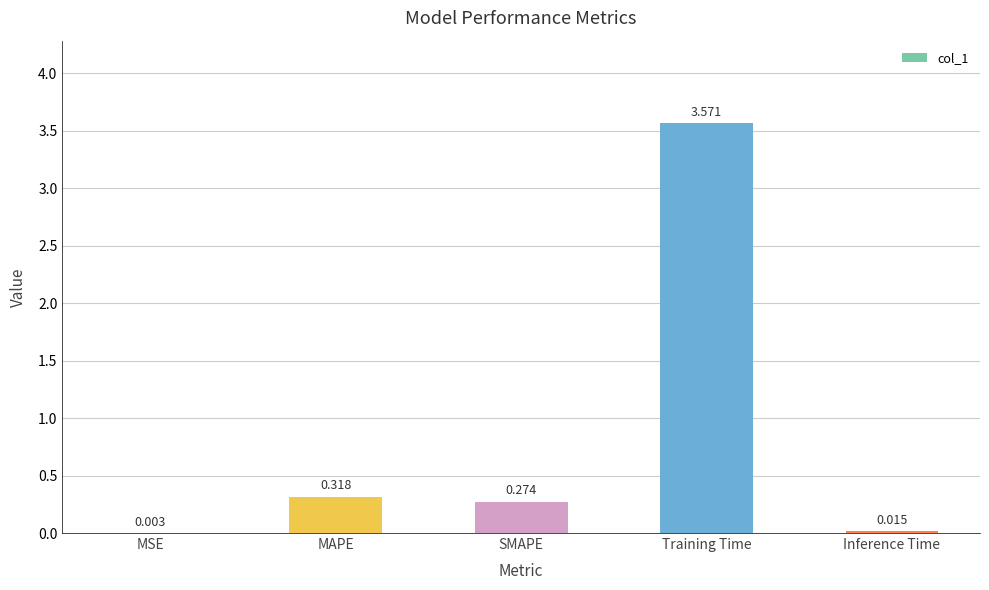

Between SMAPE and MAPE, which is larger?

MAPE